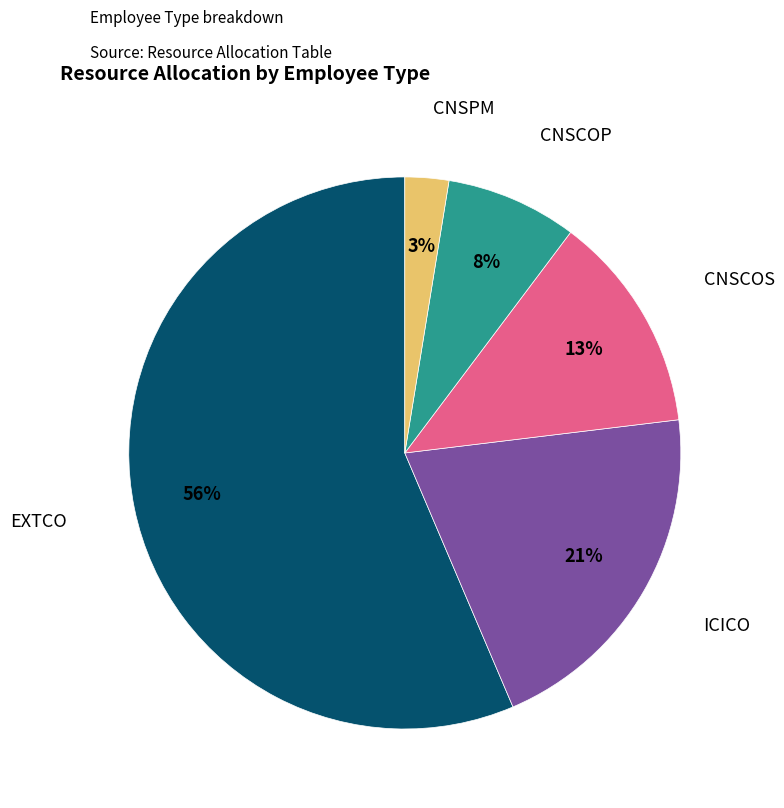

Is the sum of CNSCOP and EXTCO greater than half?

Yes